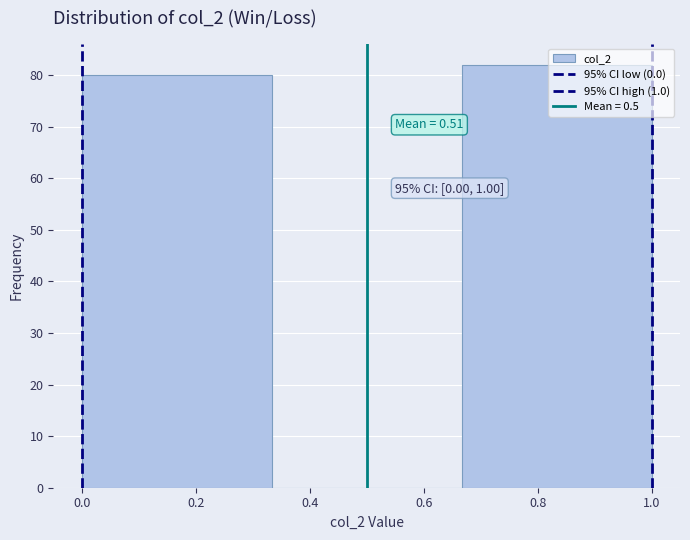

Which range on the x-axis has the tallest bar?

0.66 to 1.00